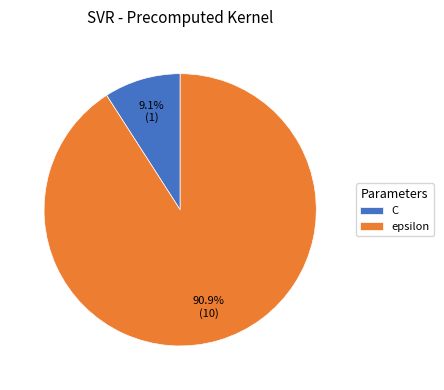

Count the number of slices in the pie.

2